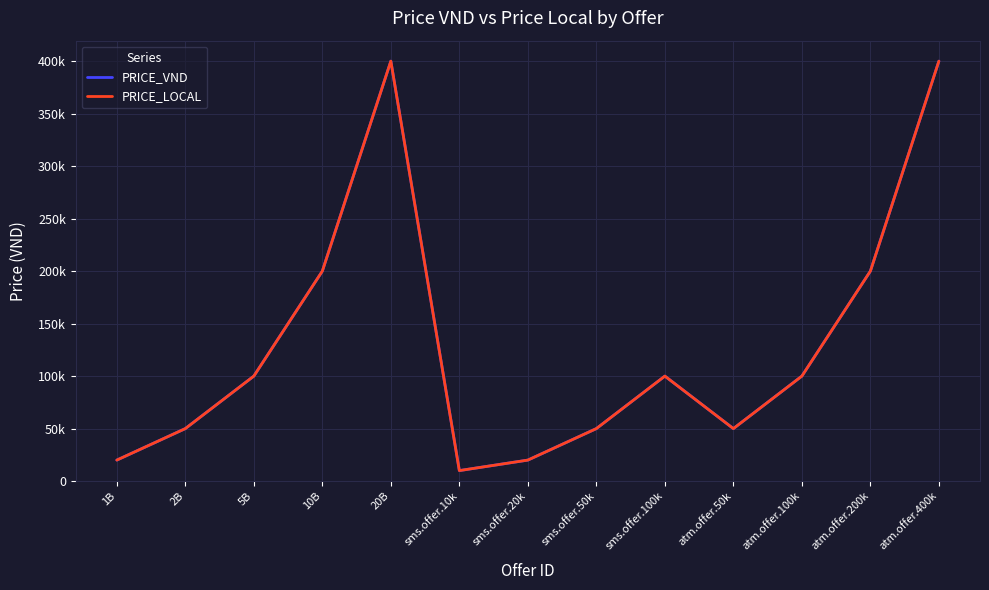

Where is PRICE_LOCAL nearest to the value 205000?

10B